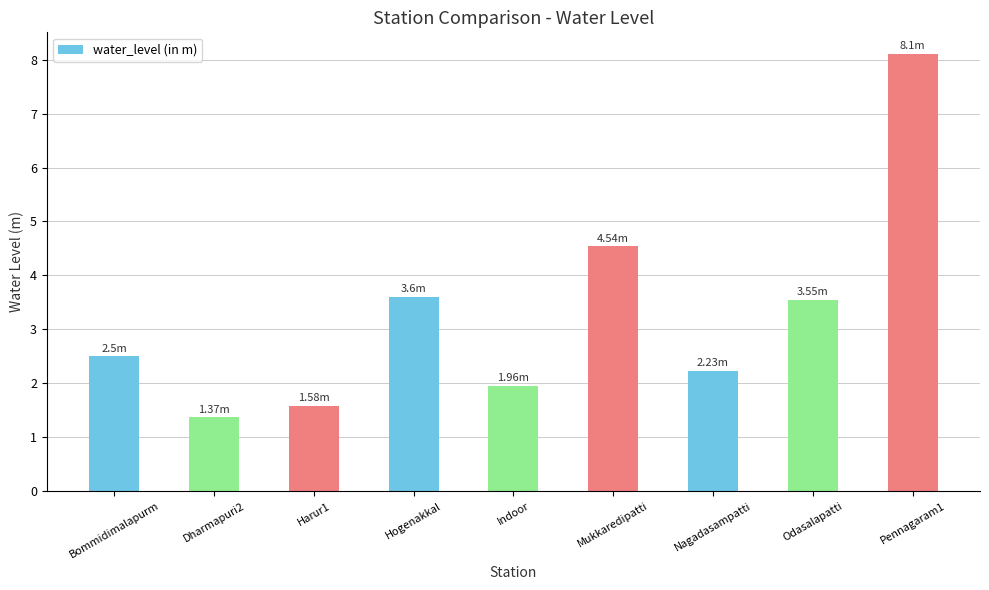

What is the average value?

3.3